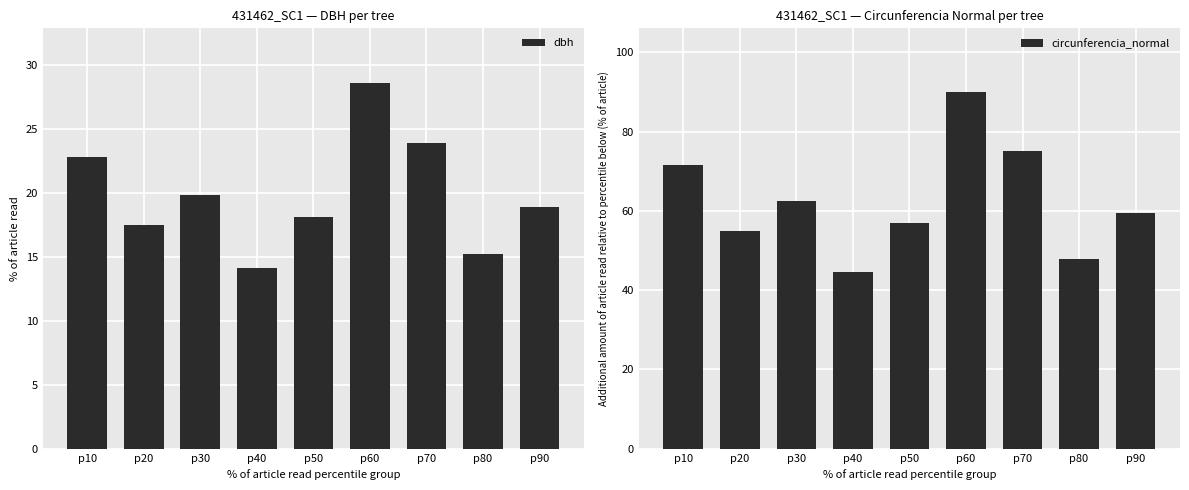

What is the greatest value displayed?

89.8